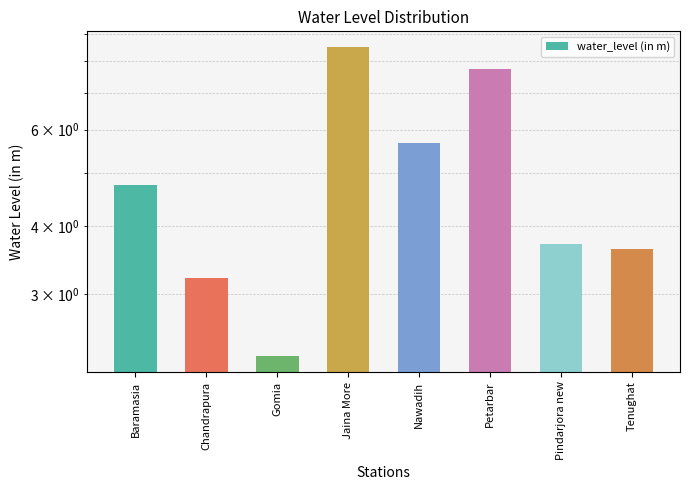

How many data points are above 4?

4